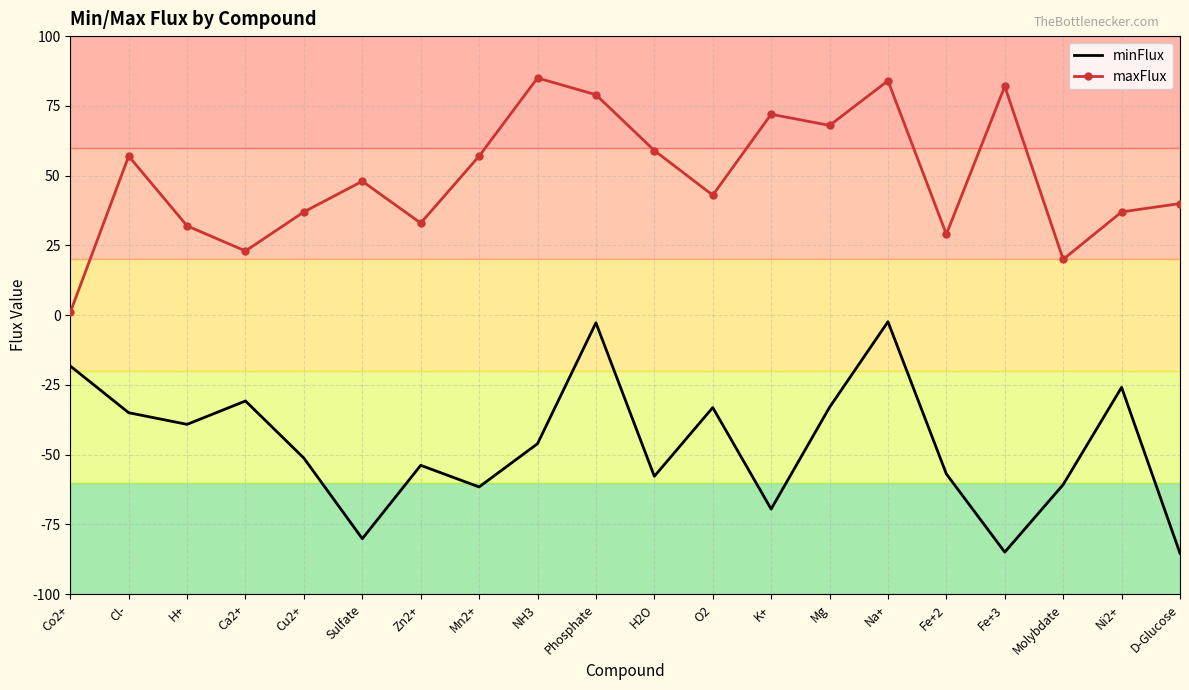

What is the minimum value shown in the chart?

-85.3